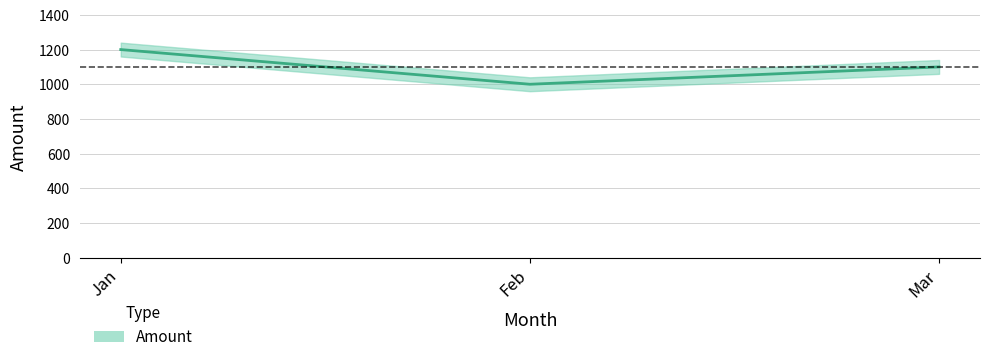

What is the approximate value at Jan?

1200